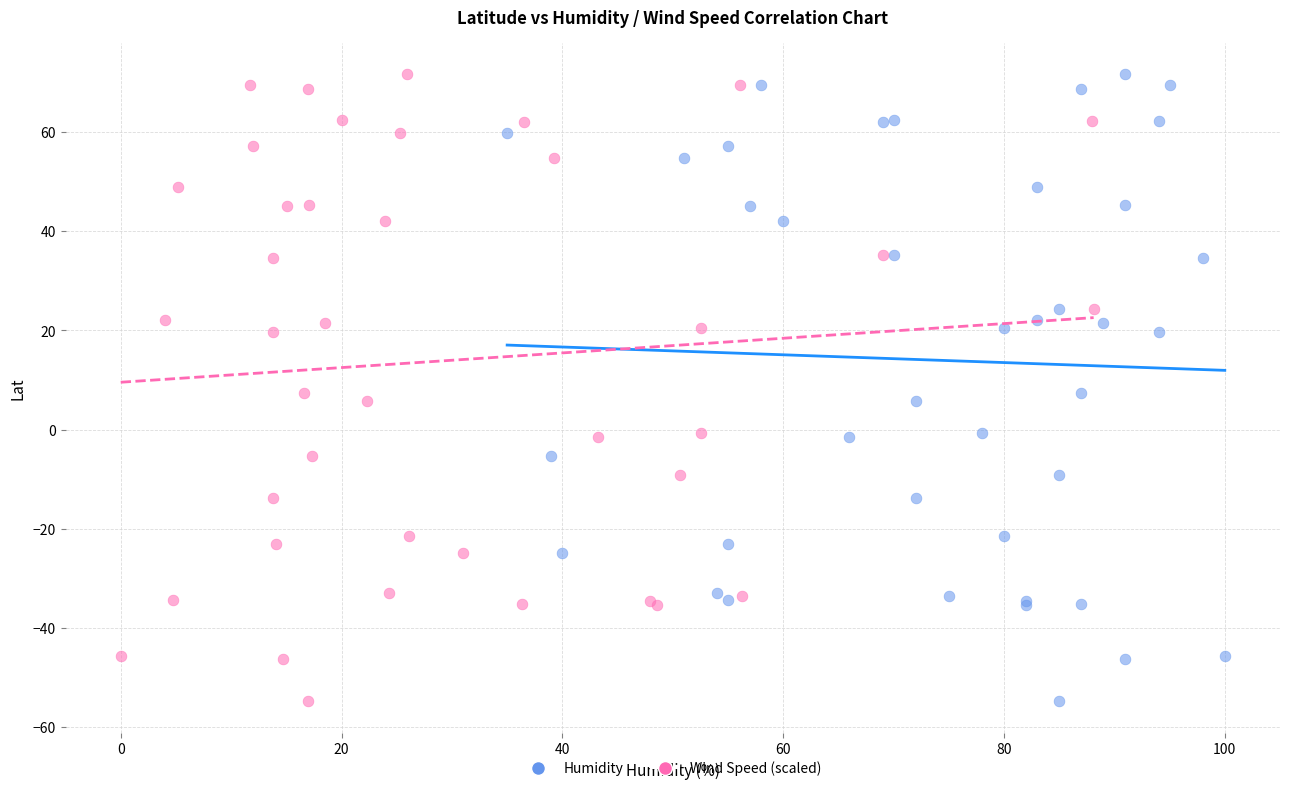

What are all the series names shown in the legend?

Humidity, Wind Speed (scaled)